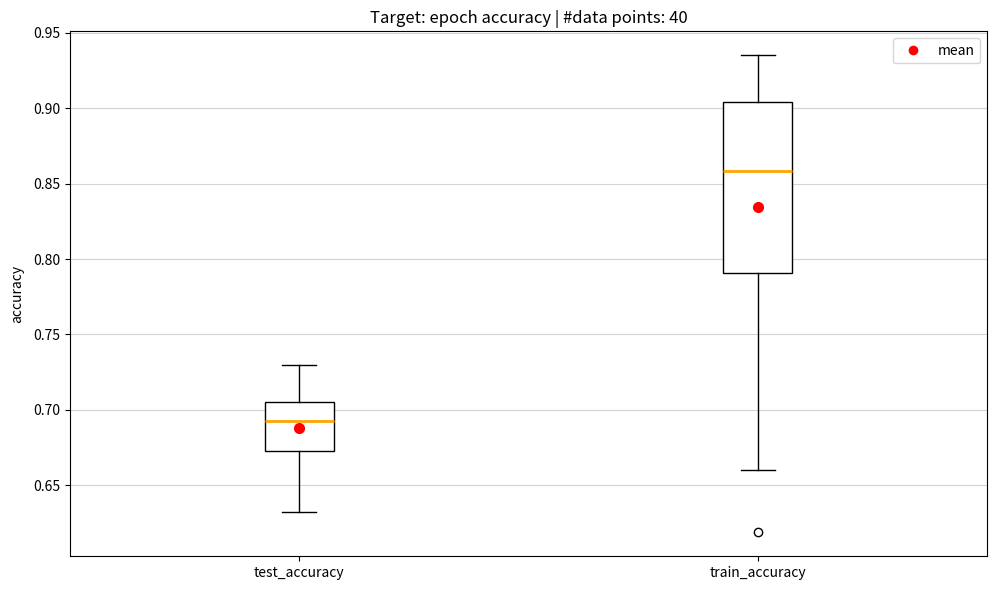

Which box's median line is the highest?

train_accuracy